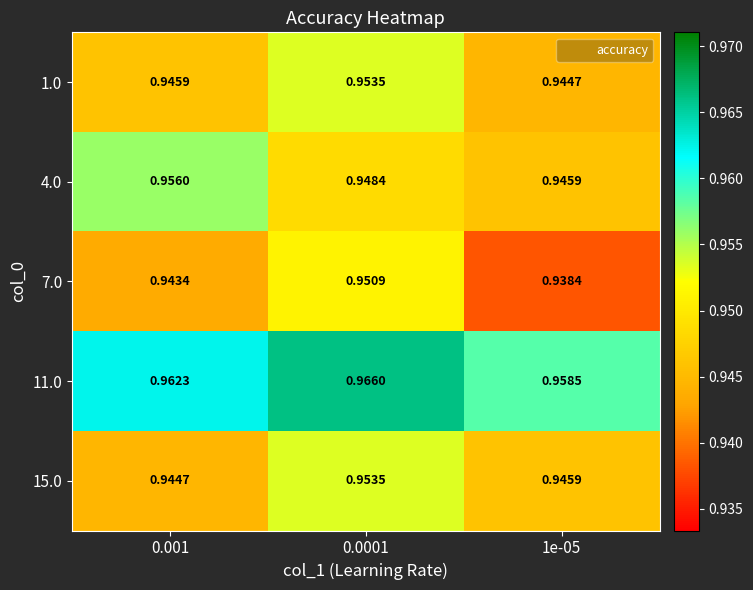

Count the number of data series in this chart.

5